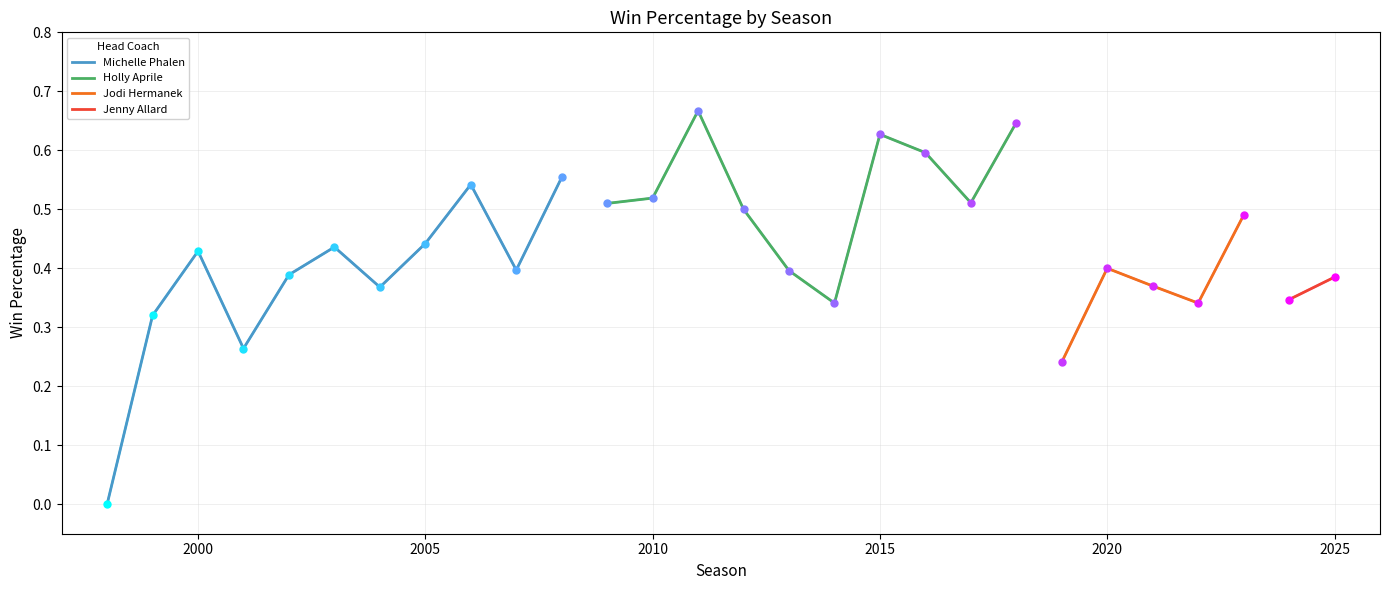

Reading left to right, transcribe all the data shown in this chart.

2025=0.4	2024=0.3	2023=0.5	2022=0.3	2021=0.4	2020=0.4	2019=0.2	2018=0.6	2017=0.5	2016=0.6	2015=0.6	2014=0.3	2013=0.4	2012=0.5	2011=0.7	2010=0.5	2009=0.5	2008=0.6	2007=0.4	2006=0.5	2005=0.4	2004=0.4	2003=0.4	2002=0.4	2001=0.3	2000=0.4	1999=0.3	1998=0.0